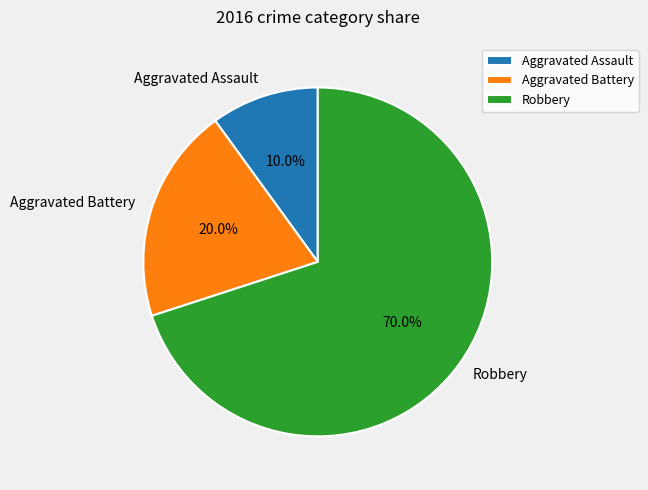

True or false: Robbery accounts for 70% of the total.

True